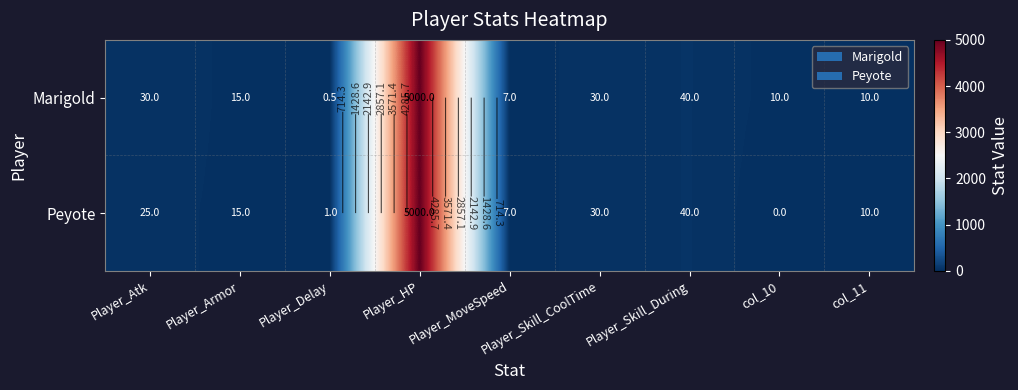

What is the difference between the maximum and minimum values in the Peyote series?

5000.0